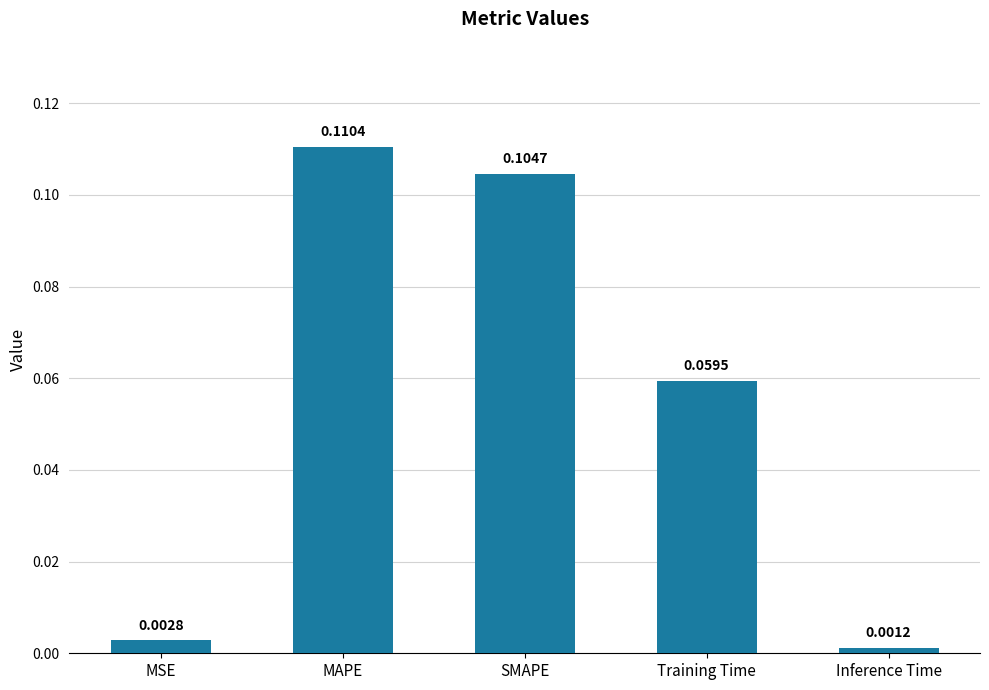

What is the label of the 5th bar from the left?

Inference Time